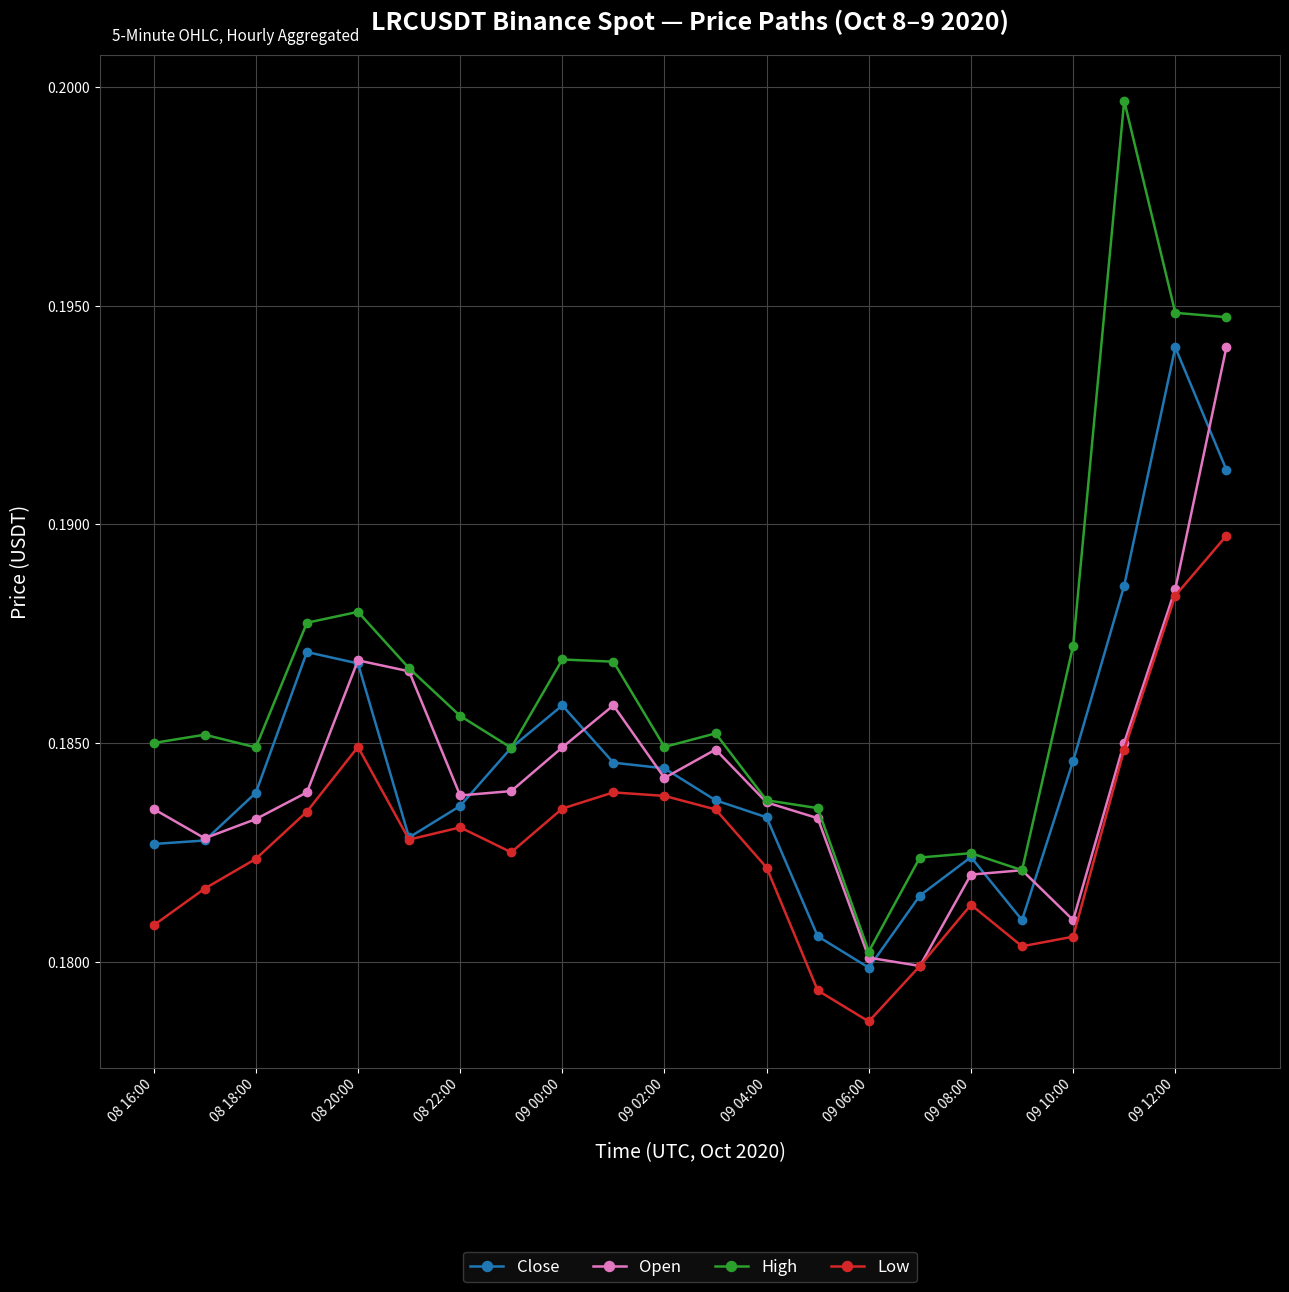

Which series has the largest range (max minus min)?

High